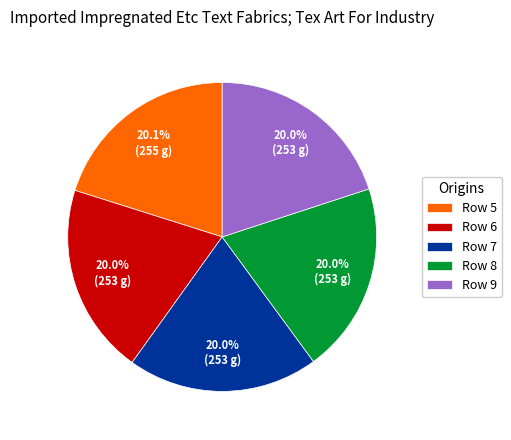

What is the ratio of the value at Row 7 to the value at Row 8?

1.0